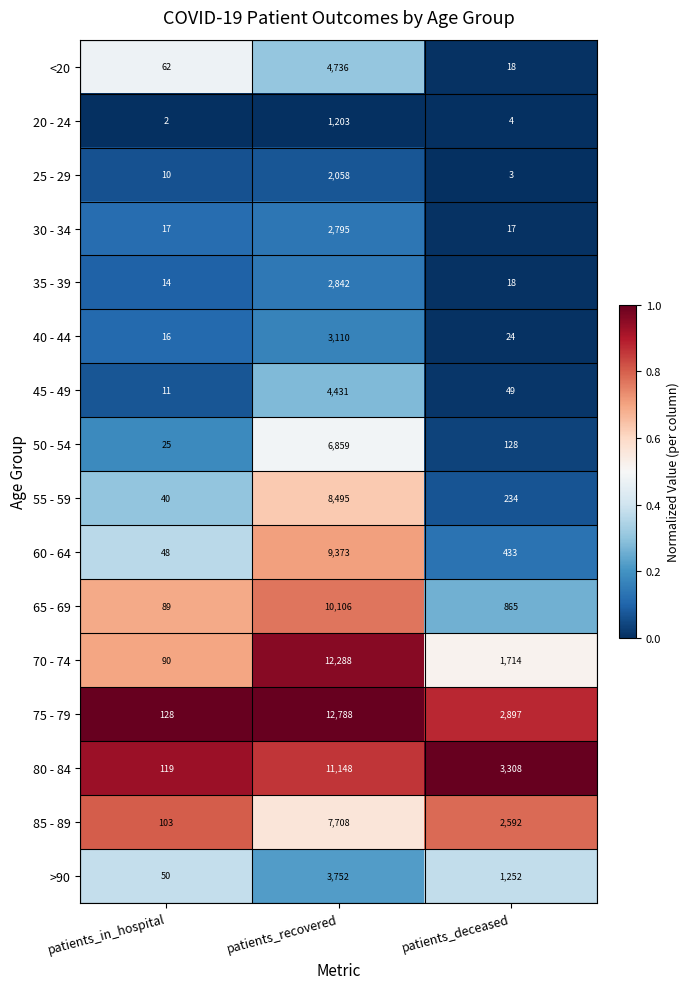

List the labels in order of 35 - 39 value, largest first.

patients_recovered, patients_deceased, patients_in_hospital